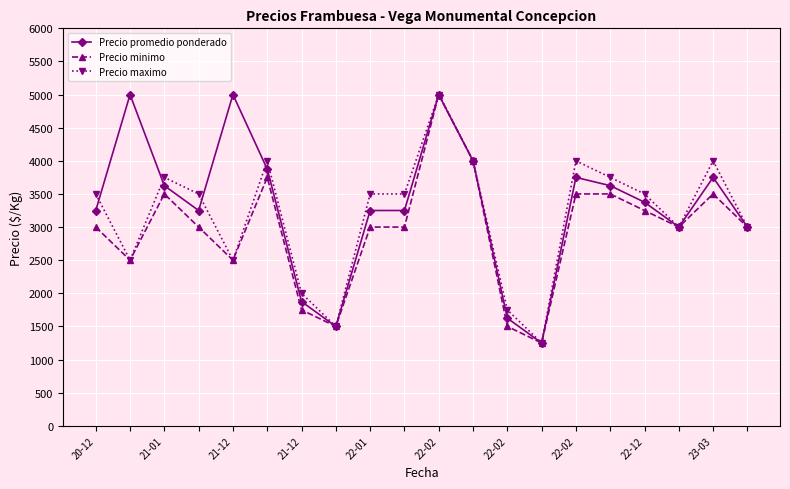

True or false: Precio maximo has more than 0 points higher than both neighbors.

True